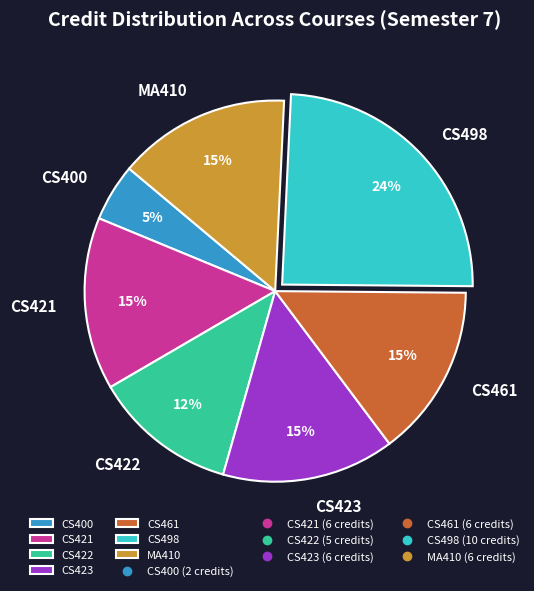

Do CS400 and CS423 together represent more than half of the pie?

No